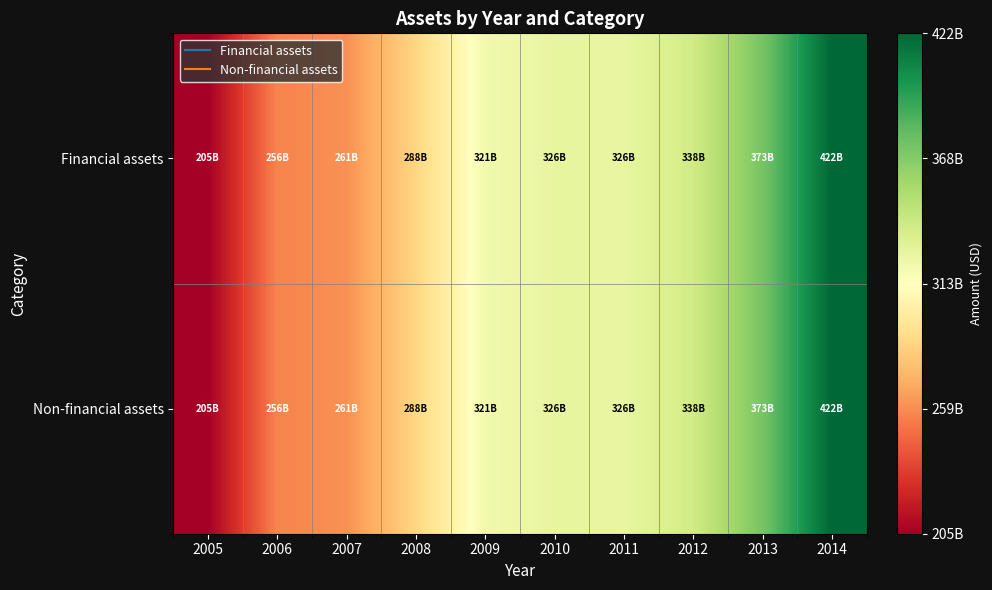

List the series in order of their peak value, lowest first.

Financial assets, Non-financial assets